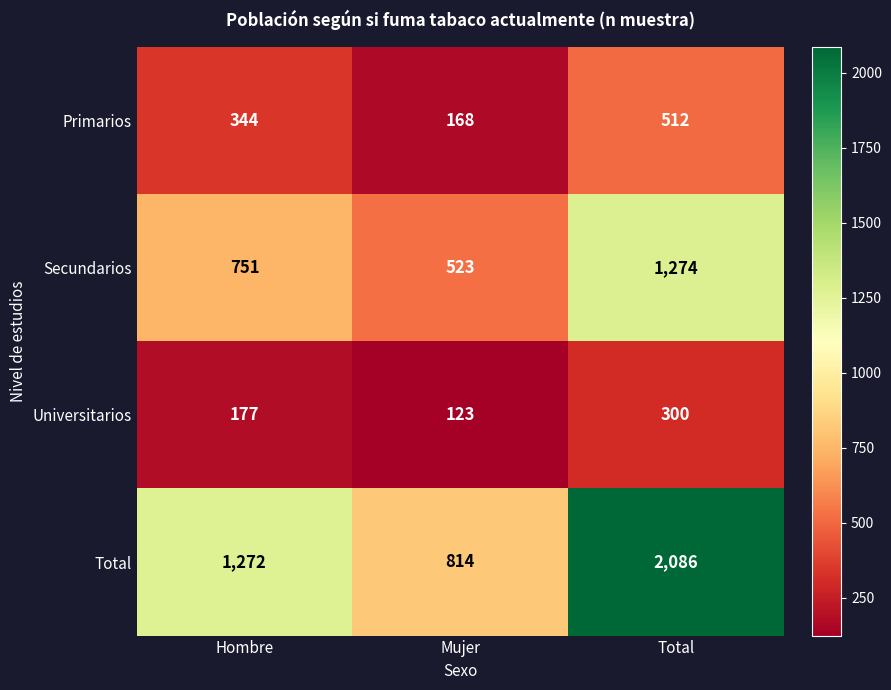

What value does the Primarios series have at Mujer?

168